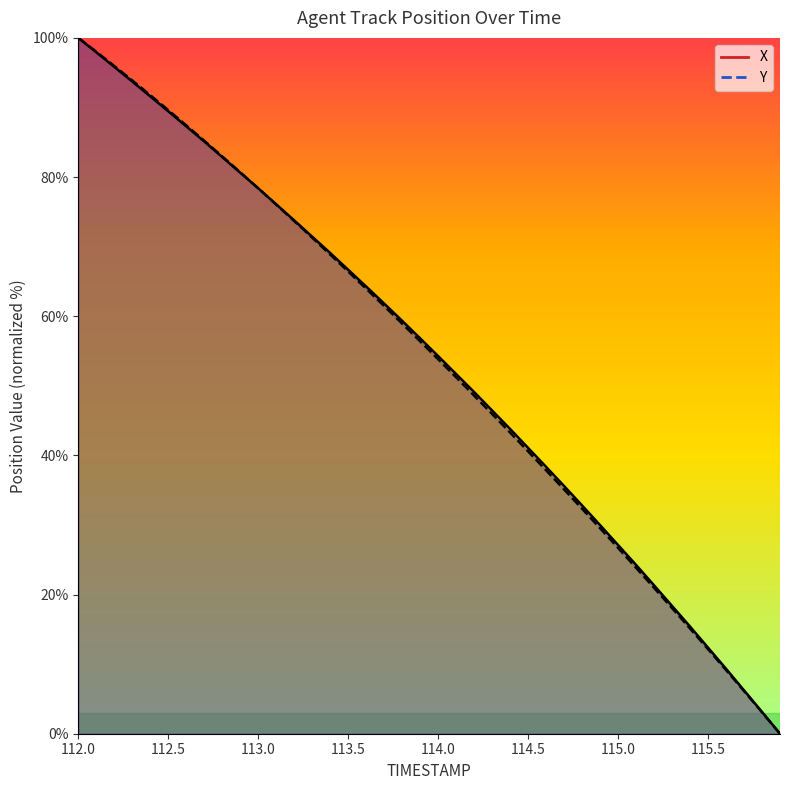

At which category is the sum across all series the highest?

112.0